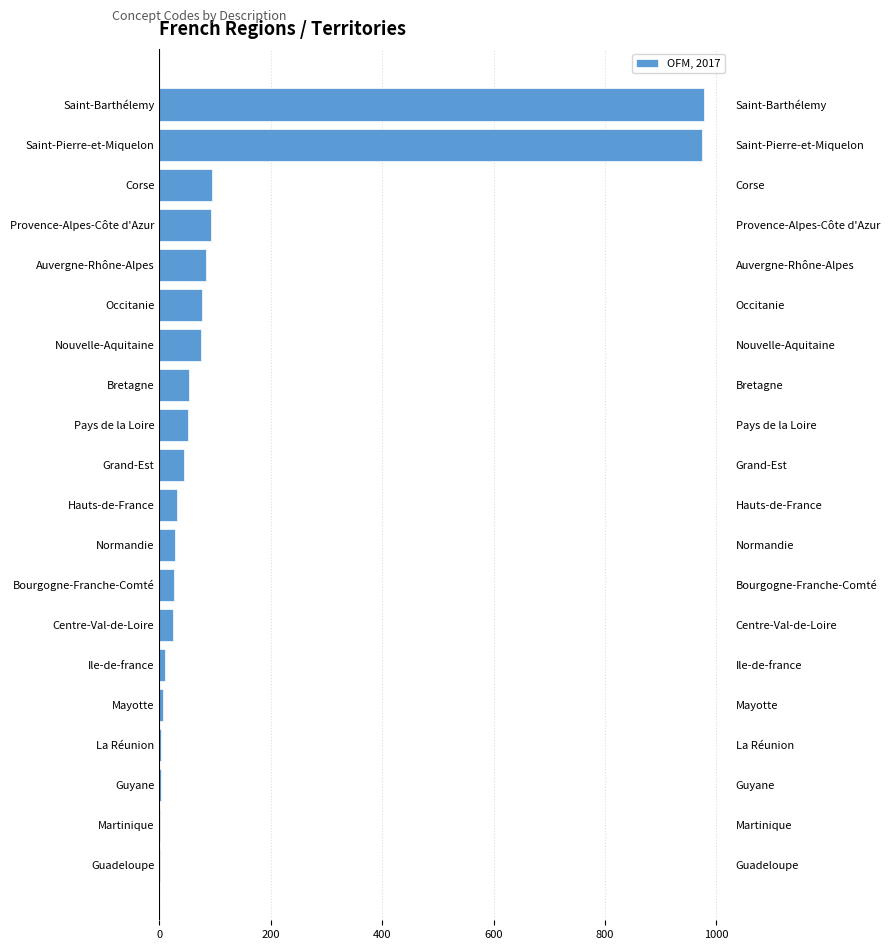

What is the greatest value displayed?

977